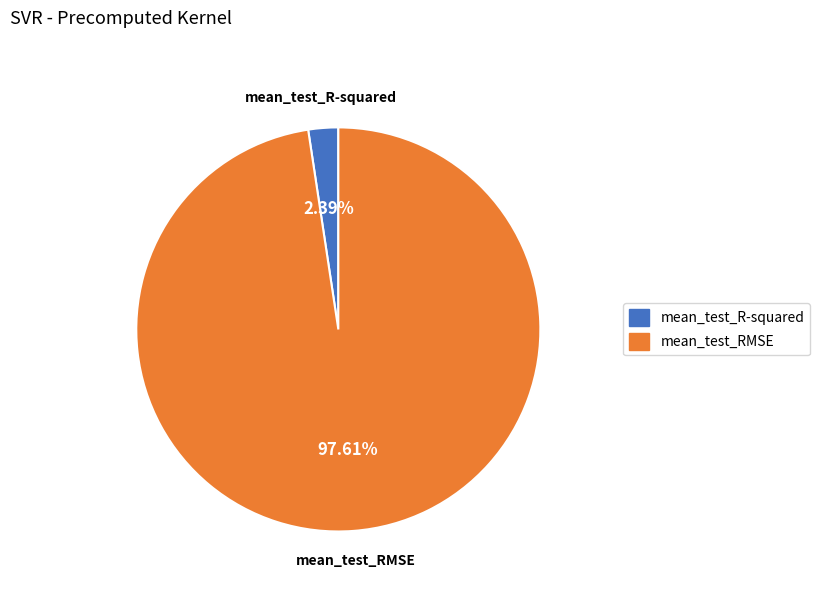

Rank the categories by value from lowest to highest.

mean_test_R-squared, mean_test_RMSE